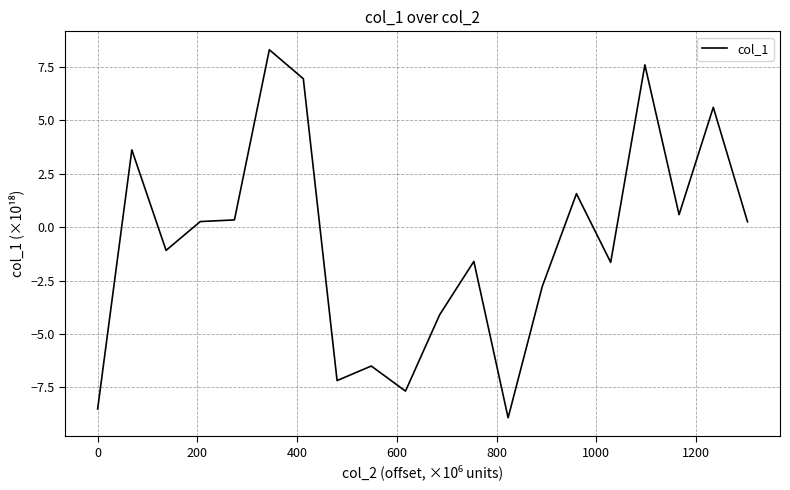

What is the maximum value shown in the chart?

8.3